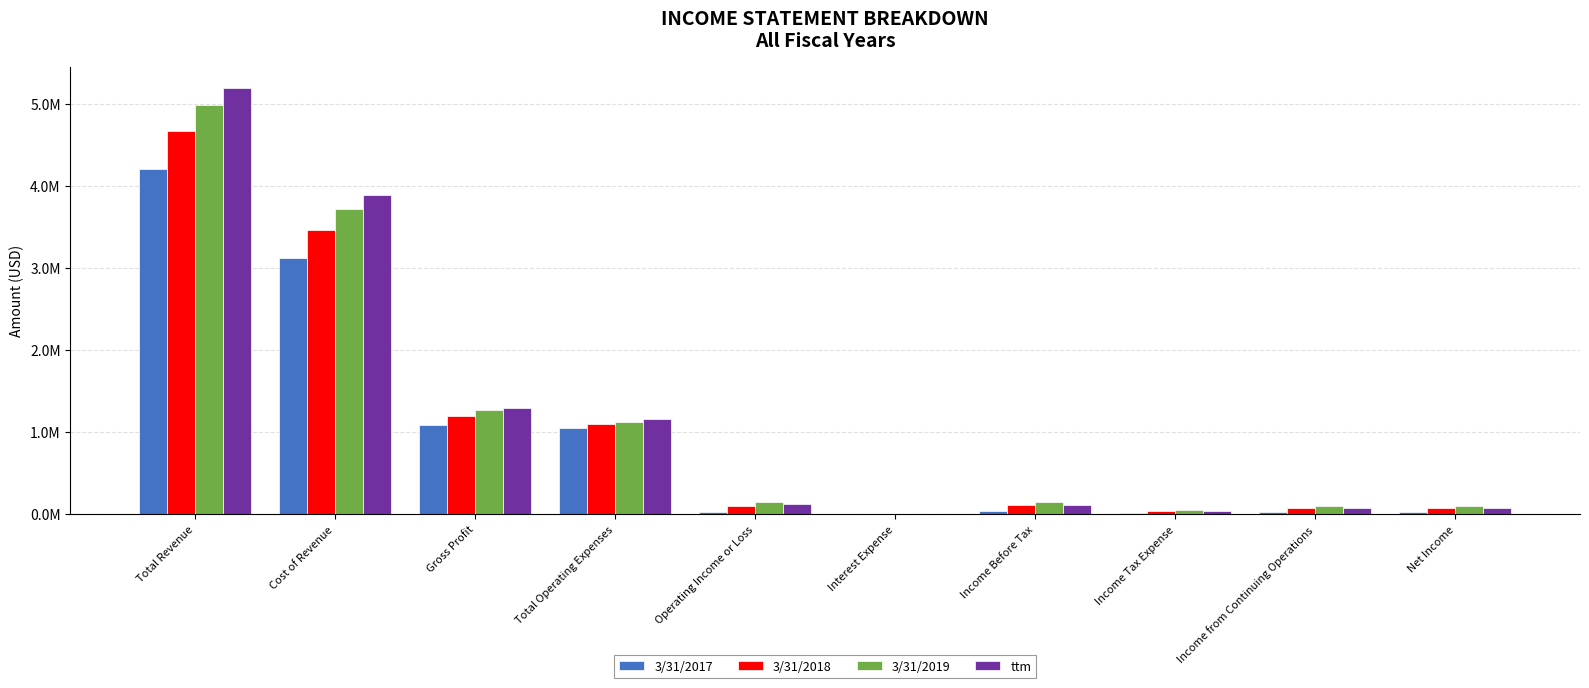

At how many categories does at least one series exceed 2498831?

2